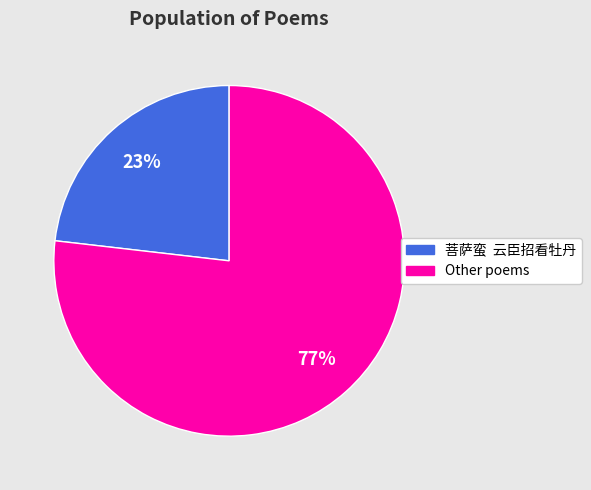

To the nearest percent, what is the difference between the largest and smallest slice percentages?

54%